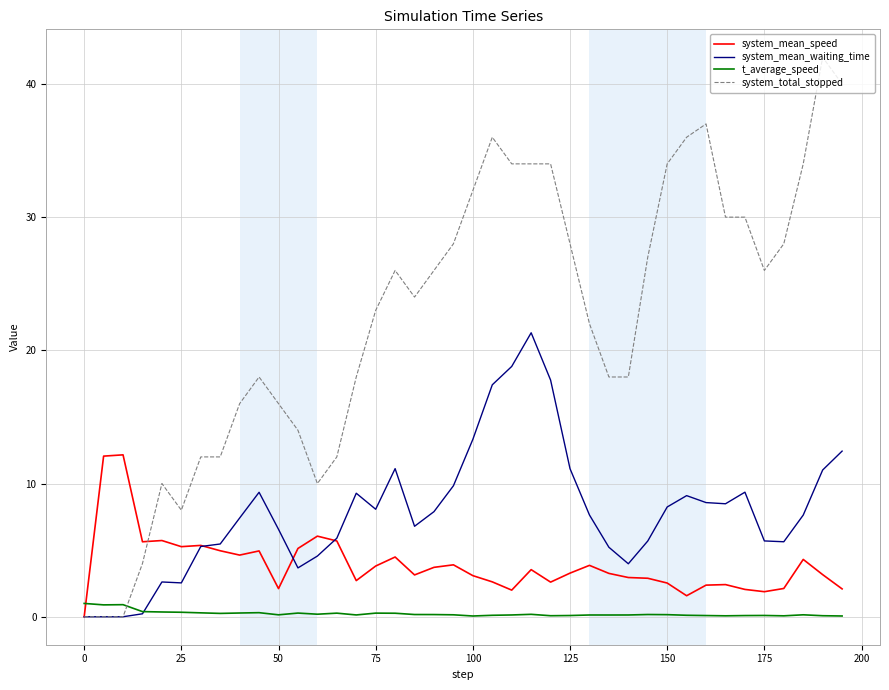

What is the maximum value for t_average_speed?

1.0